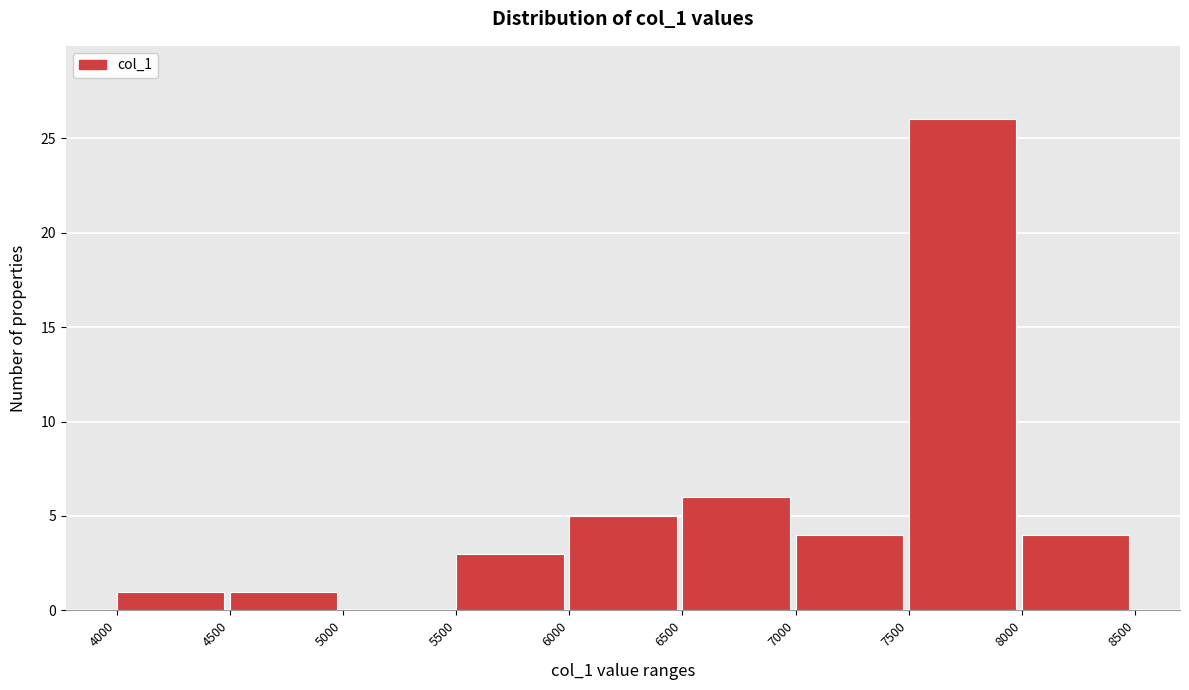

Which range on the x-axis has the tallest bar?

7500 to 8000